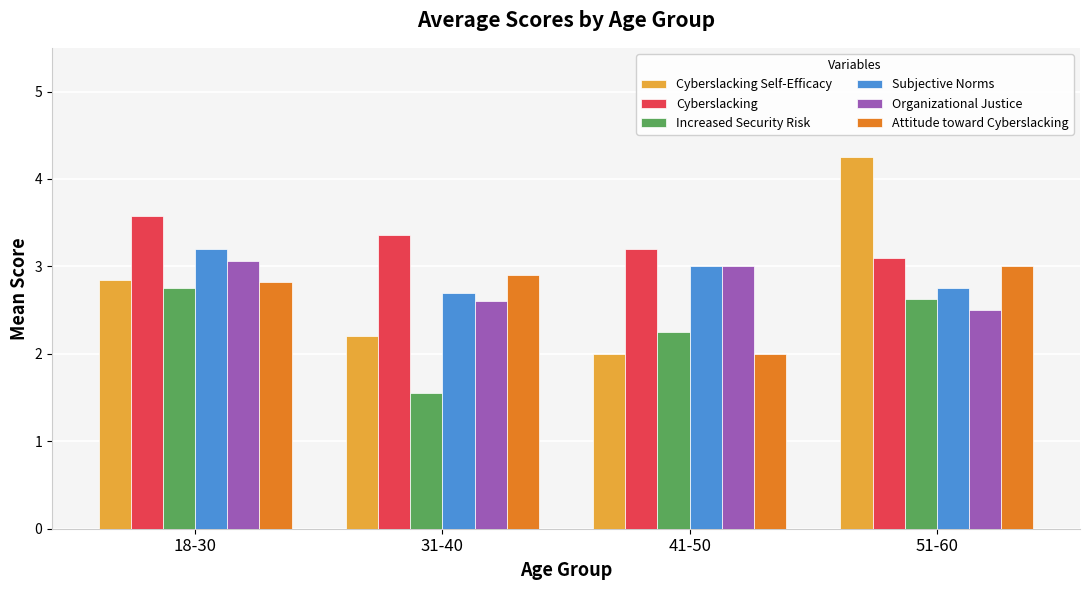

What are all the series names shown in the legend?

Cyberslacking Self-Efficacy, Cyberslacking, Increased Security Risk, Subjective Norms, Organizational Justice, Attitude toward Cyberslacking